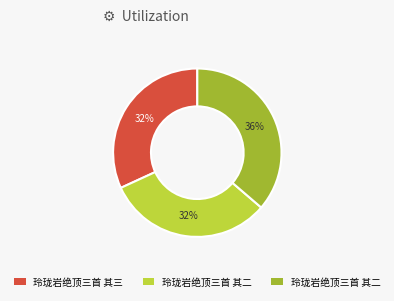

Does any single category account for the majority?

No